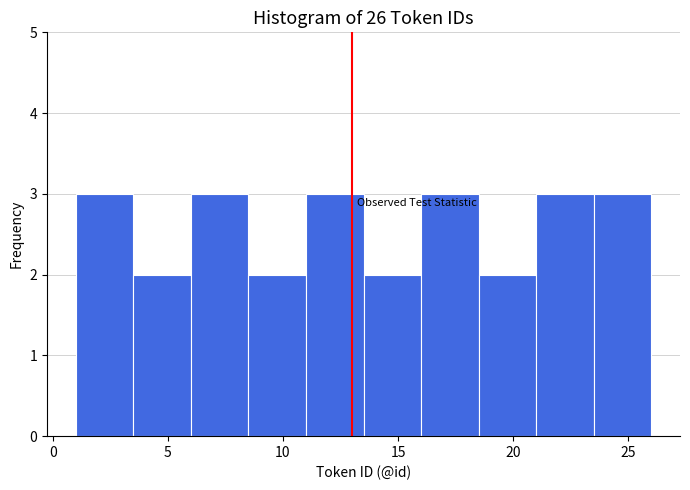

Reading left to right, transcribe this chart: for each bar, give the range it covers on the x-axis and its height. The values are not printed on the chart, so give them approximately, as read against the axis.

1.0 to 3.5: 3
3.5 to 6.0: 2
6.0 to 8.5: 3
8.5 to 11.0: 2
11.0 to 13.5: 3
13.5 to 16.0: 2
16.0 to 18.5: 3
18.5 to 21.0: 2
21.0 to 23.5: 3
23.5 to 26.0: 3